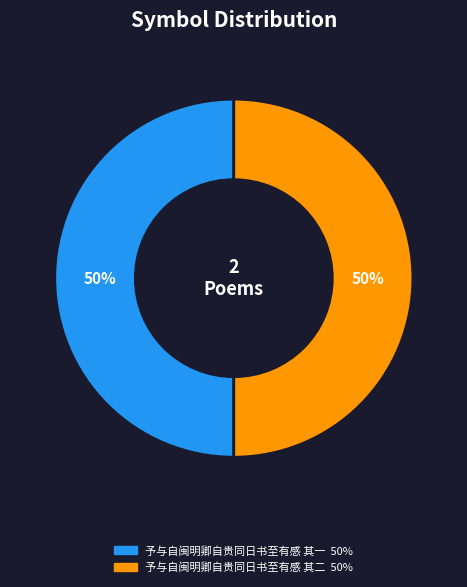

Count the number of slices in the pie.

2